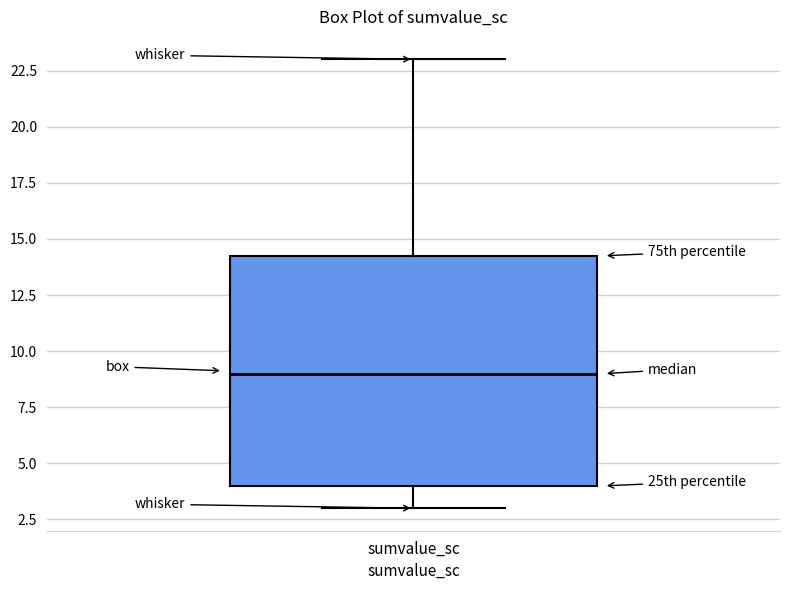

Read this box plot against the y-axis: the position of the median line, the range covered by the box, and the ends of both whiskers. The values are not printed on the chart, so give them approximately, as read against the axis.

median 9.0, box 4.0 to 14.5, whiskers 3.0 to 23.0